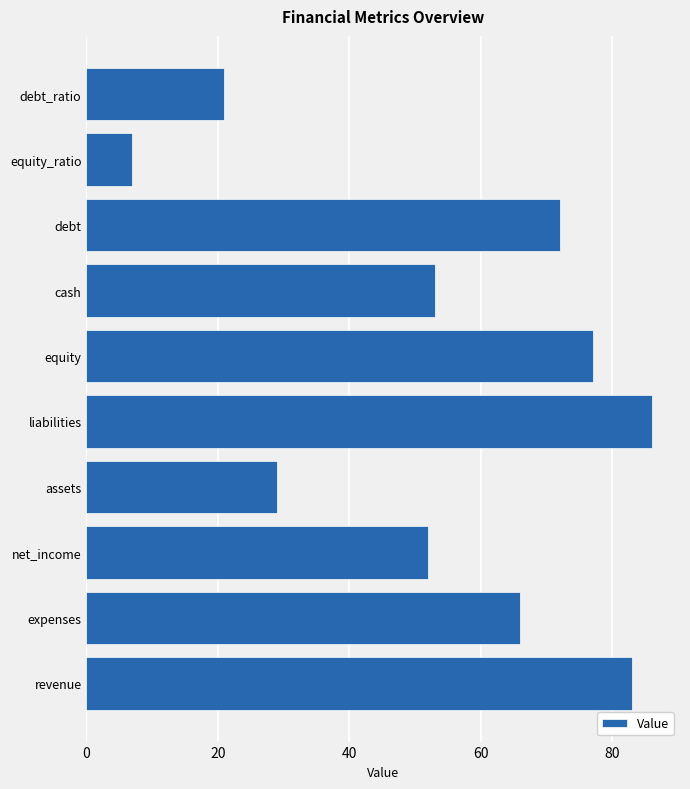

Which category has the highest value across all series?

liabilities